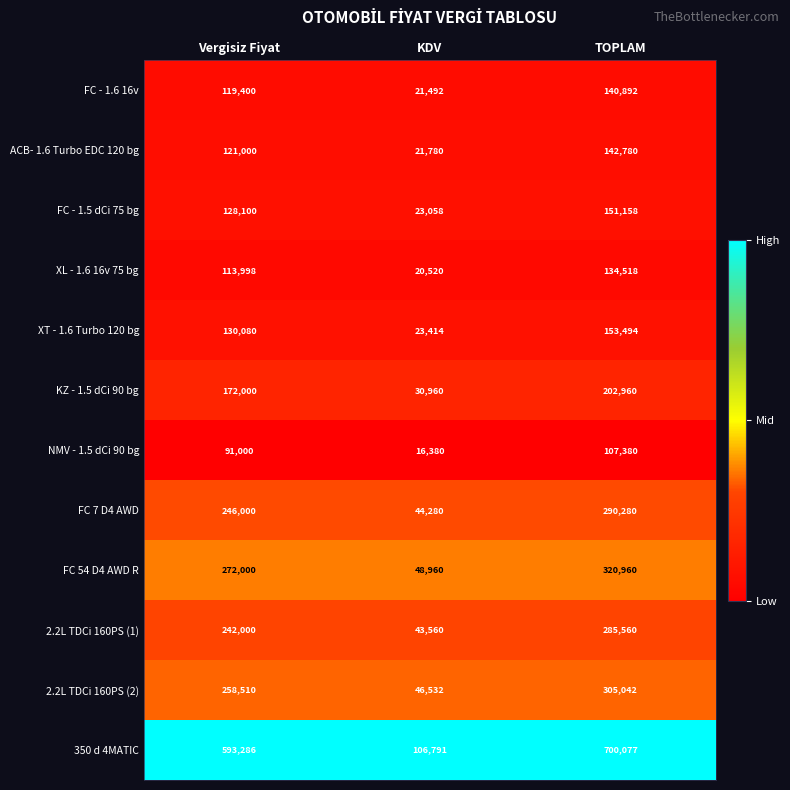

True or false: 350 d 4MATIC has a value of 933993 at TOPLAM.

False